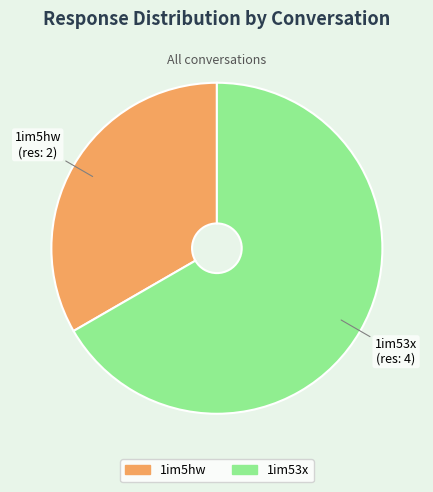

Which has a higher value, 1im5hw or 1im53x?

1im53x